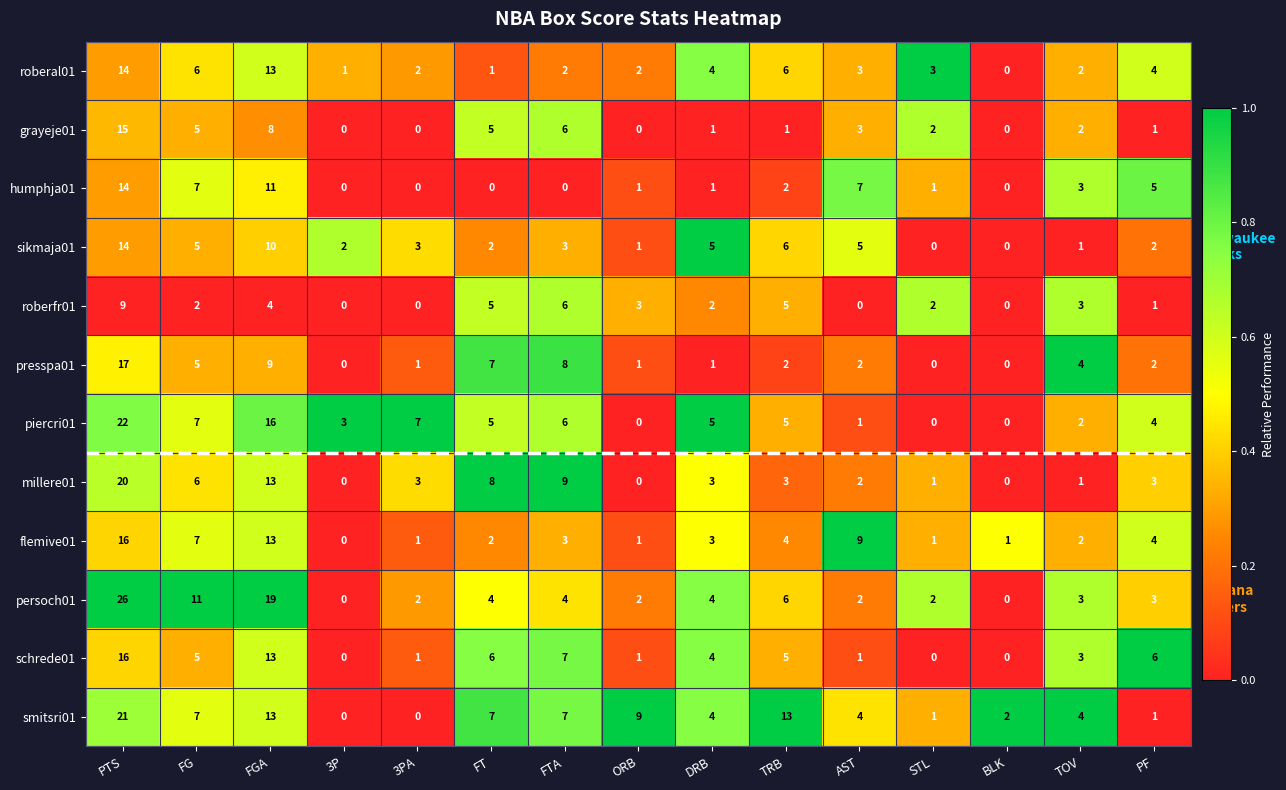

What is the difference between the highest and lowest values at PF?

5